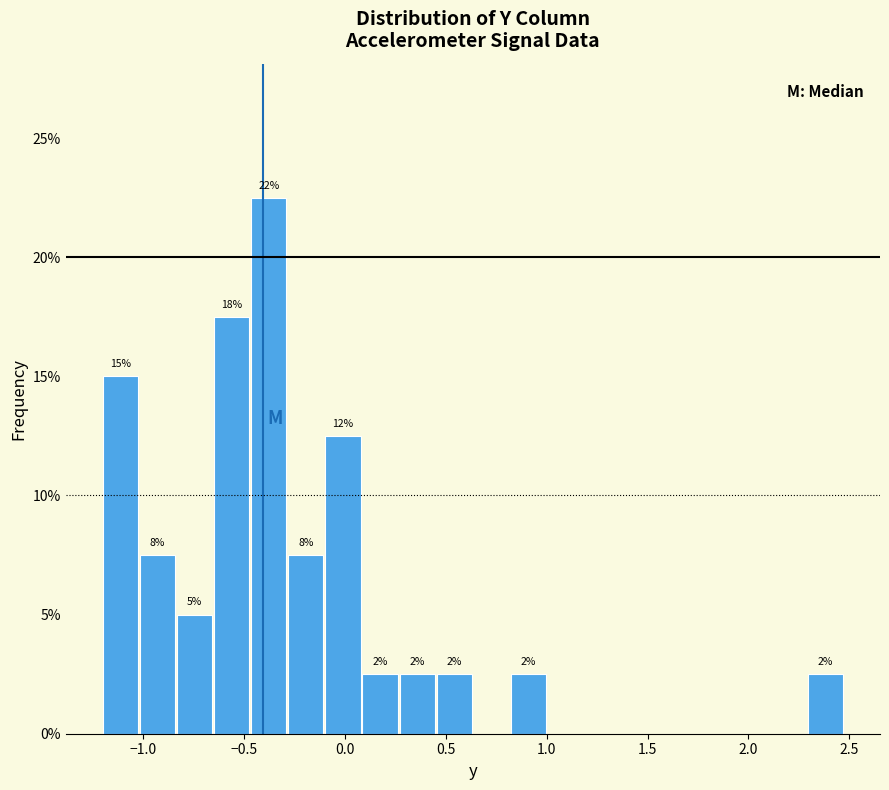

Around what value on the x-axis is the tallest bar? Give the approximate position of its centre, as read against the axis.

-0.40